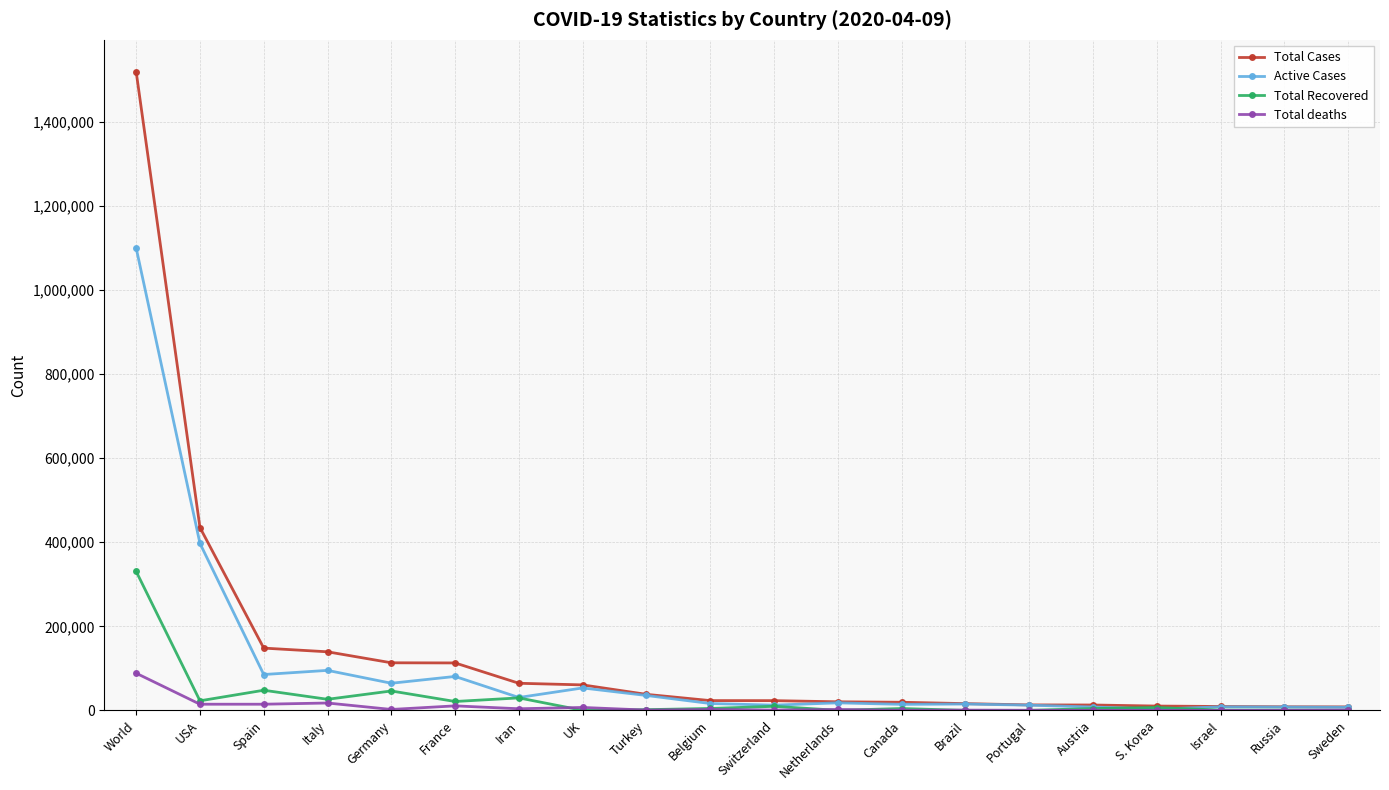

At which label does Total Recovered reach its peak?

World